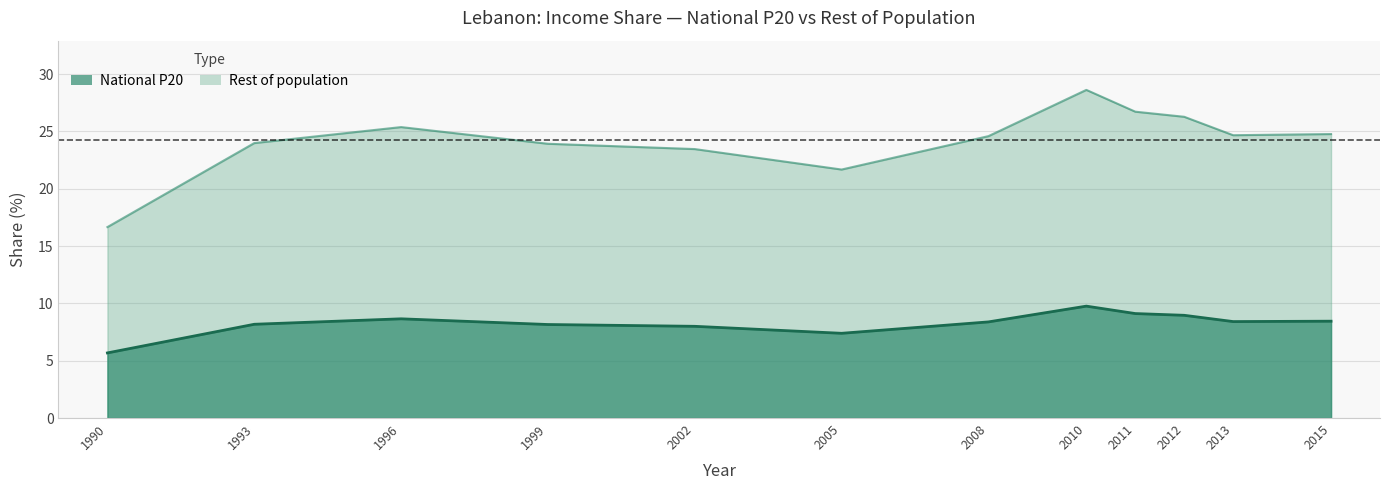

What is the sum of the National P20 values at 2013 and 2015?

16.9